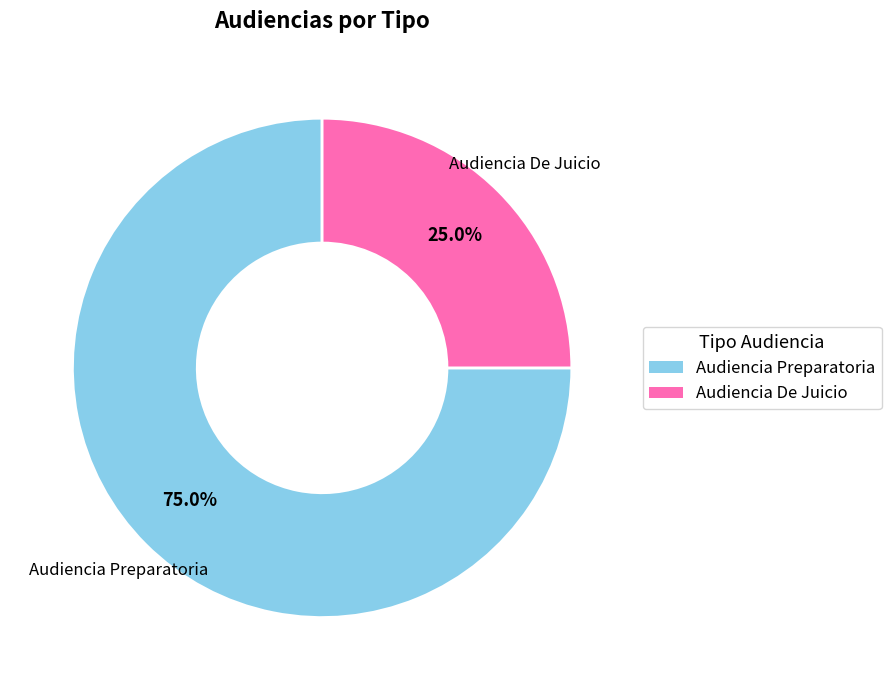

Rank the categories by value from highest to lowest.

Audiencia Preparatoria, Audiencia De Juicio